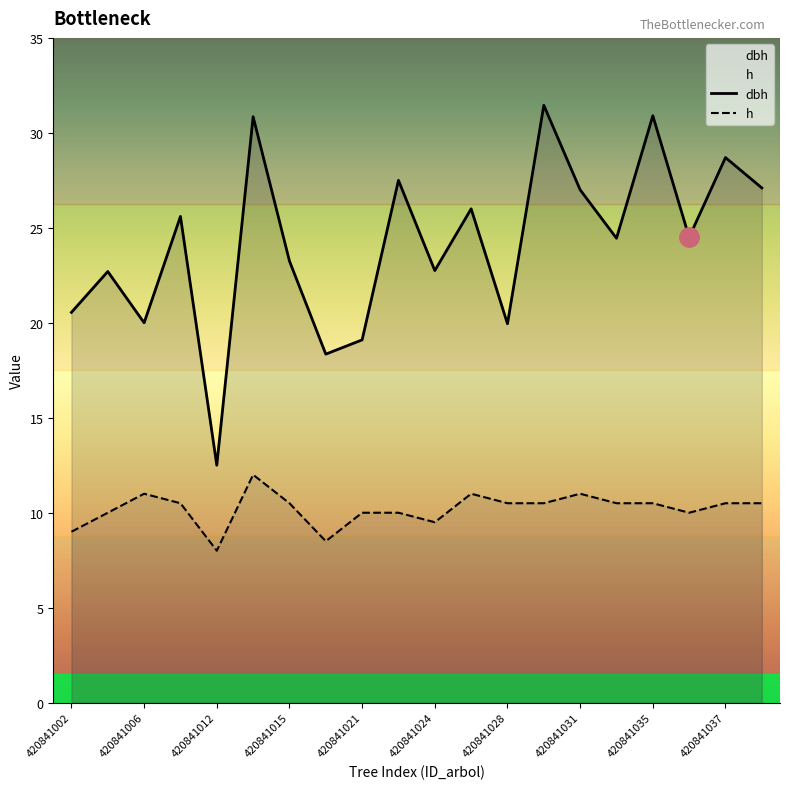

What is the value of the h point at the 3rd from the left?

11.0